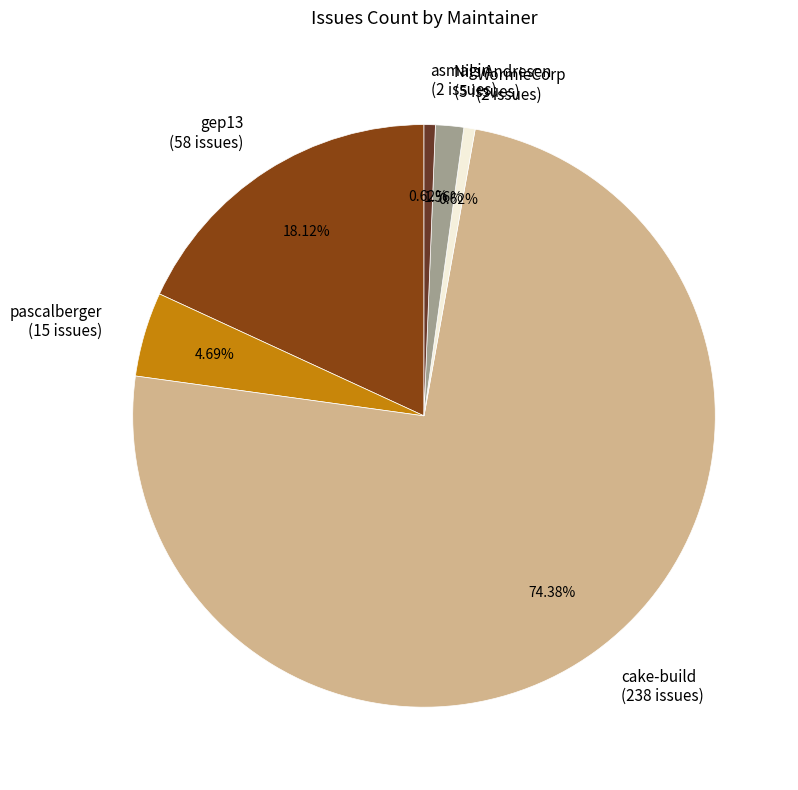

To the nearest percent, what portion does cake-build represent?

74%